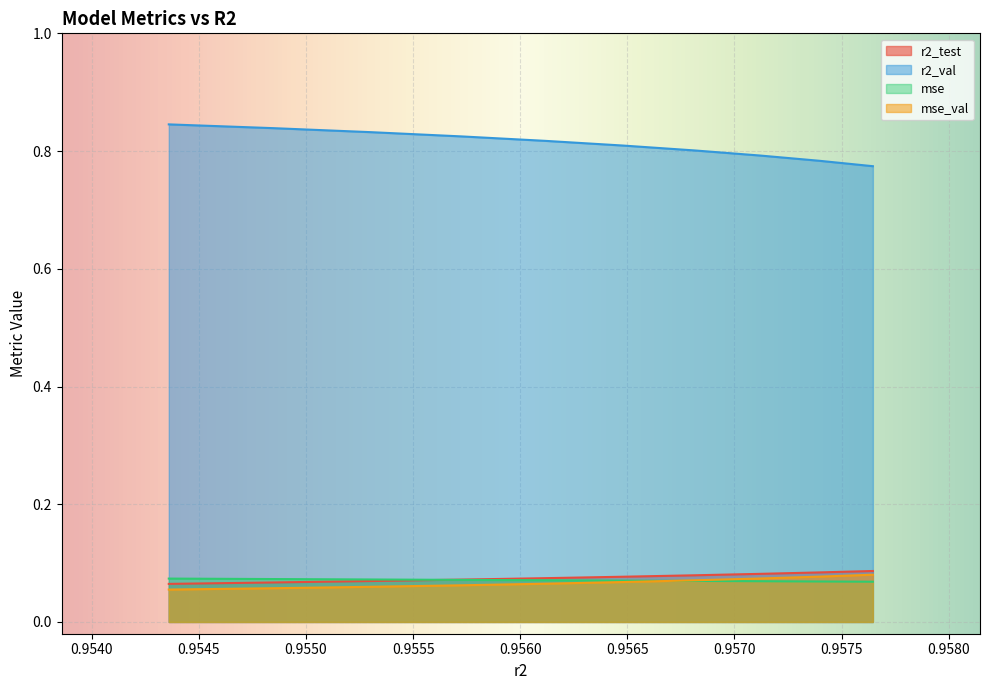

True or false: mse_val and r2_test cross at least once.

False